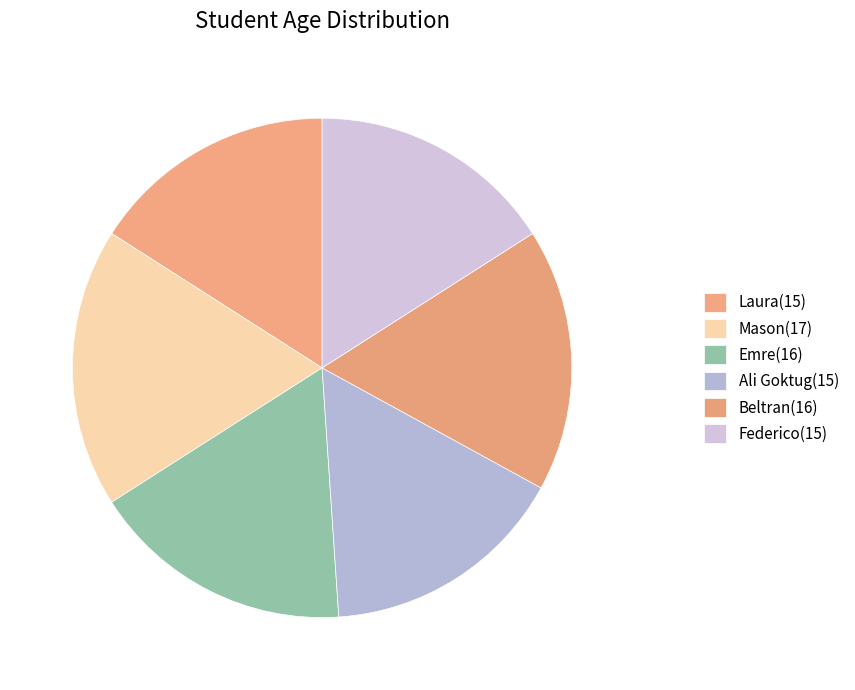

True or false: Laura accounts for 16% of the total.

True